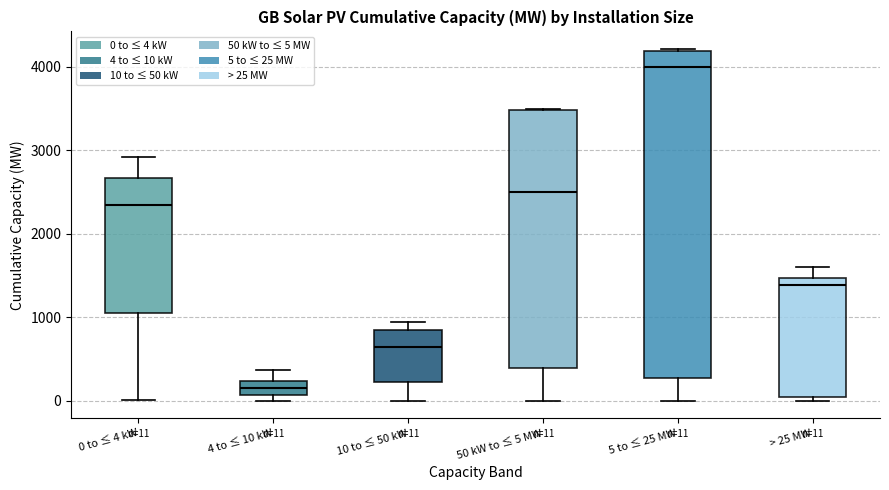

Which box is the tallest, from its lower edge to its upper edge?

5 to ≤ 25 MW